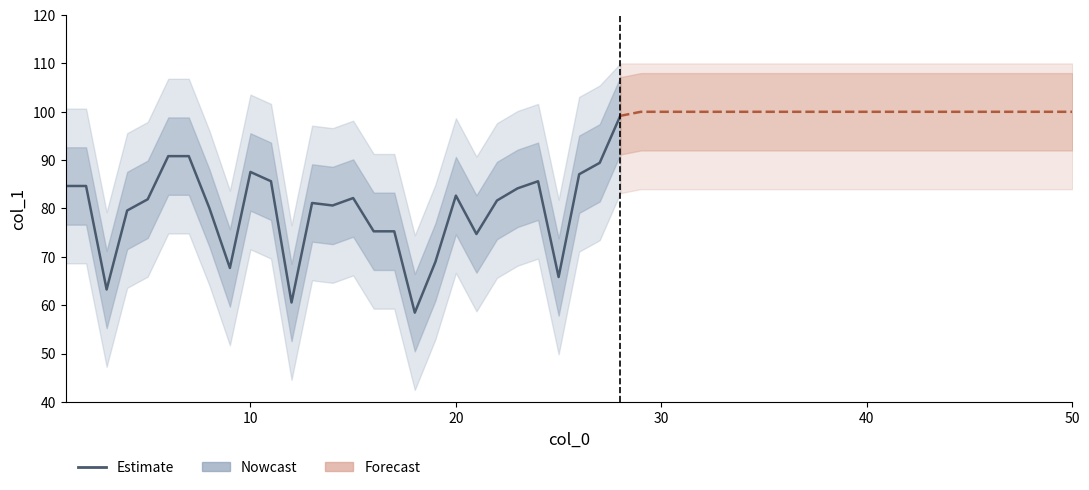

The value at 18 is 27.7. True or false?

False